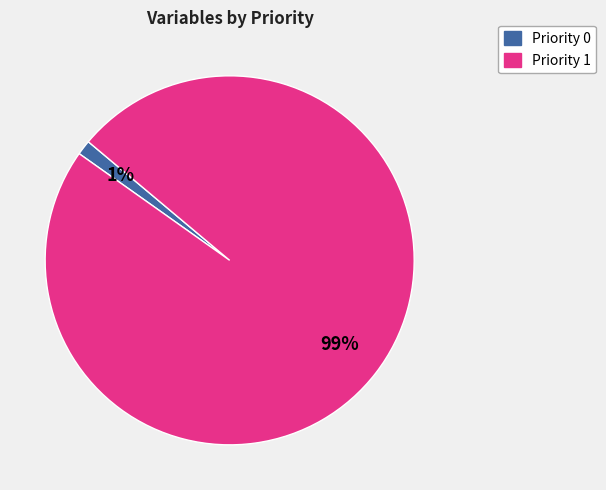

Does Priority 1 account for over 50% of the chart?

Yes